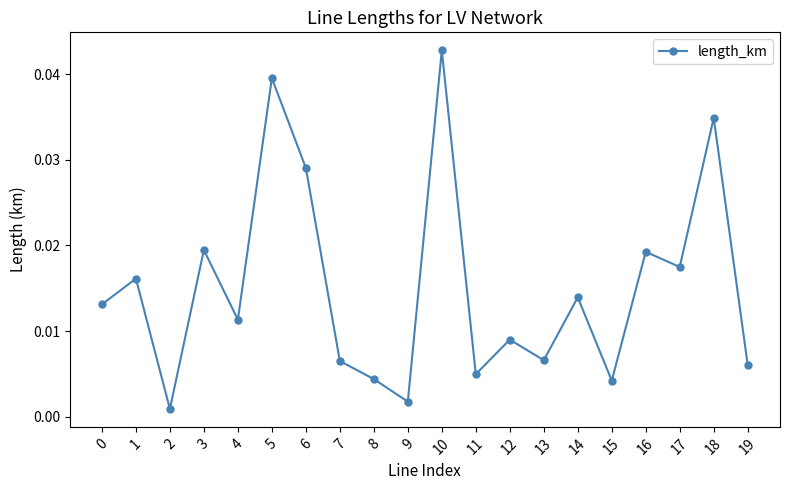

Which has a higher value, 6 or 3?

6